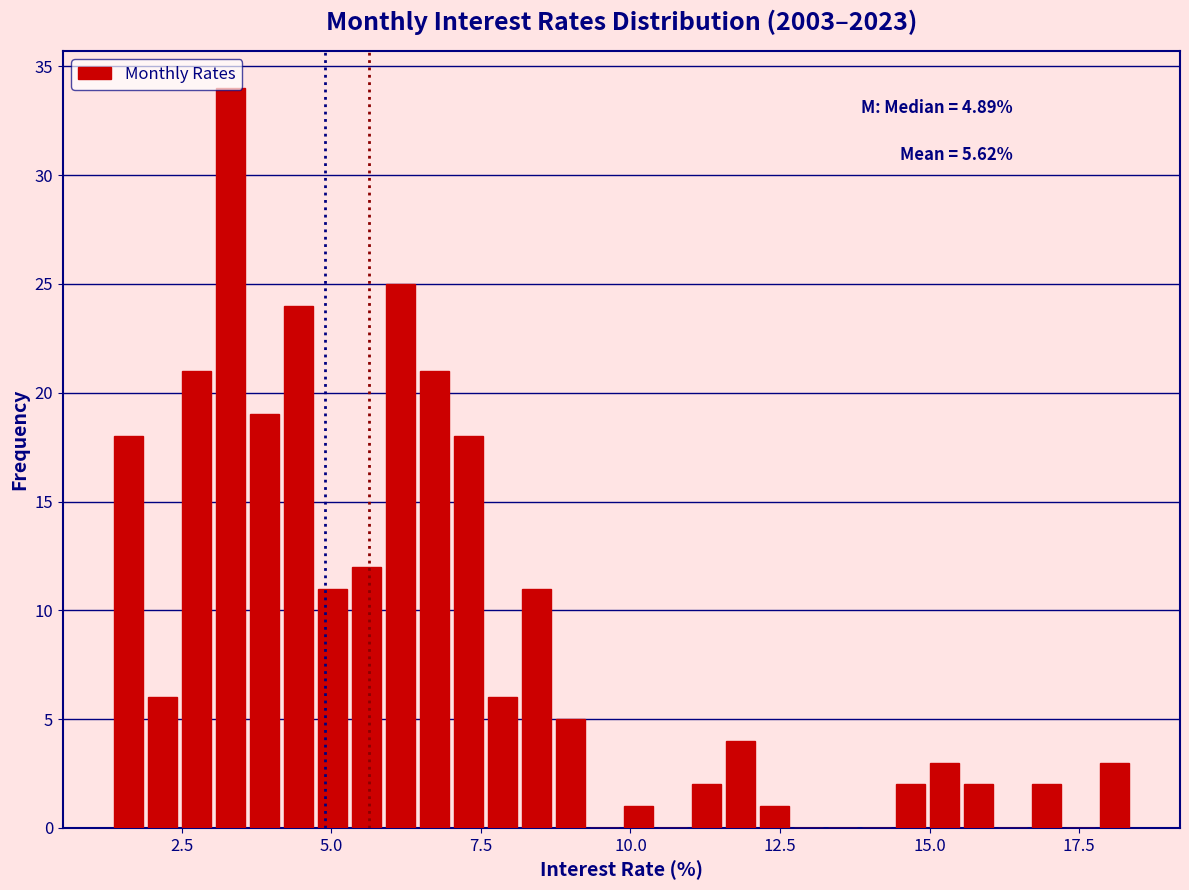

Read against the x-axis, roughly where is the centre of the tallest bar?

3.5